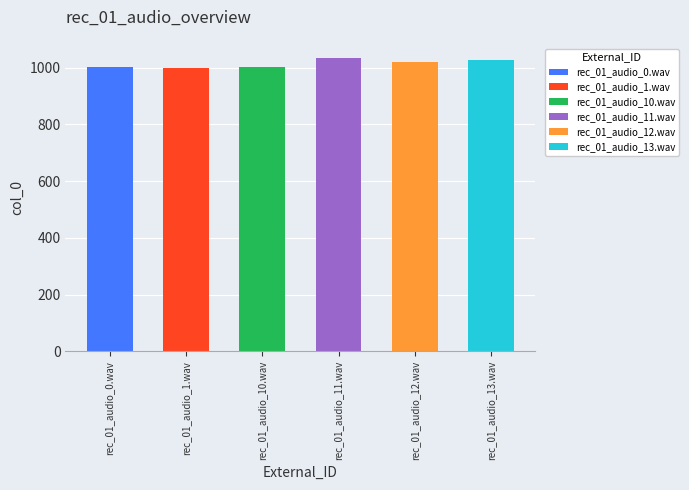

How many data points are above 1019?

2